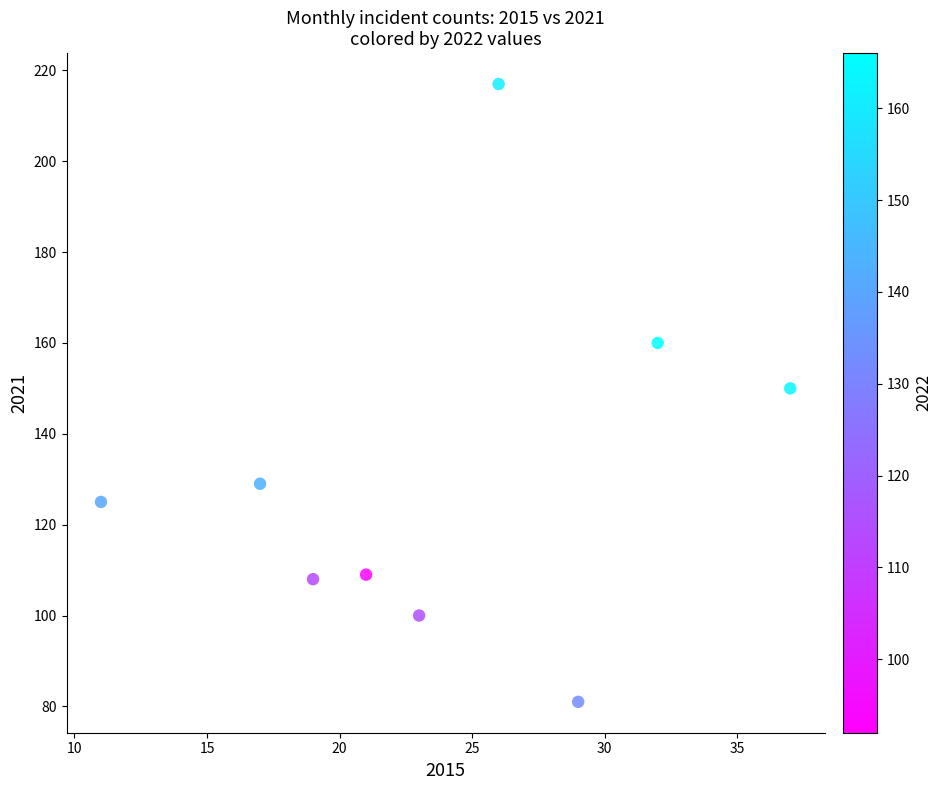

What is the average X value?

24